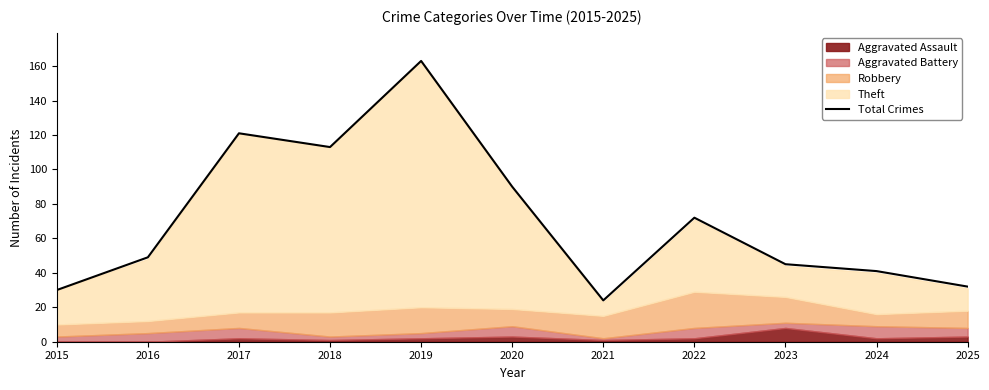

At which label is the value closest to 93?

2020